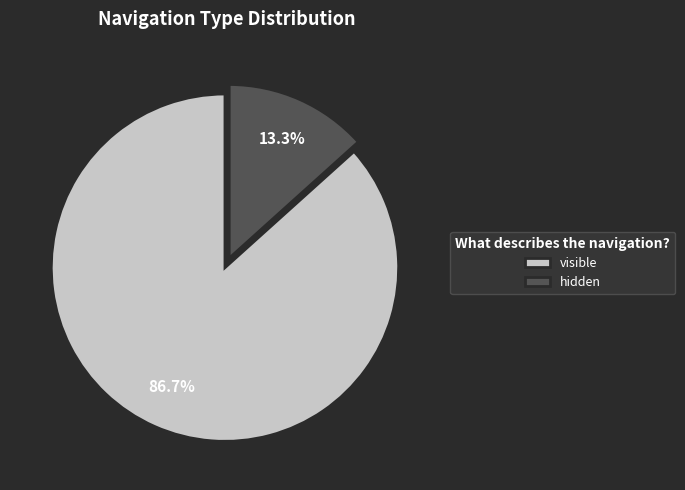

Does any single category account for the majority?

Yes